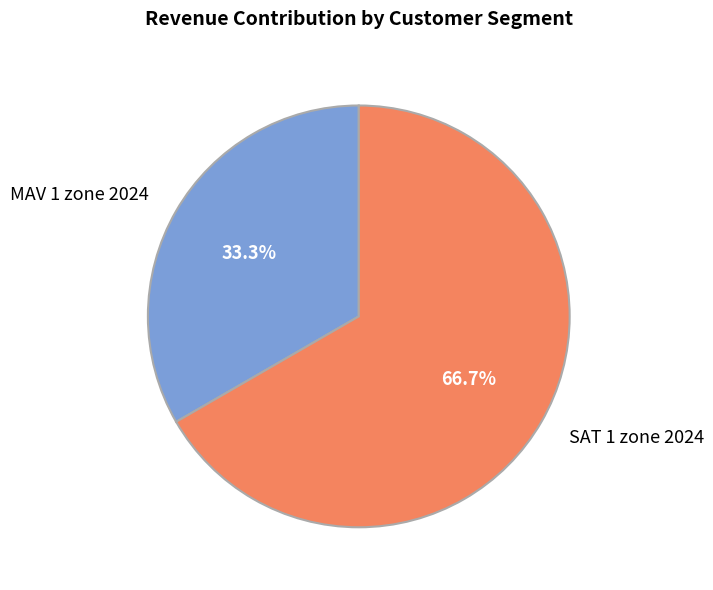

Rank the categories by value from lowest to highest.

MAV 1 zone 2024, SAT 1 zone 2024